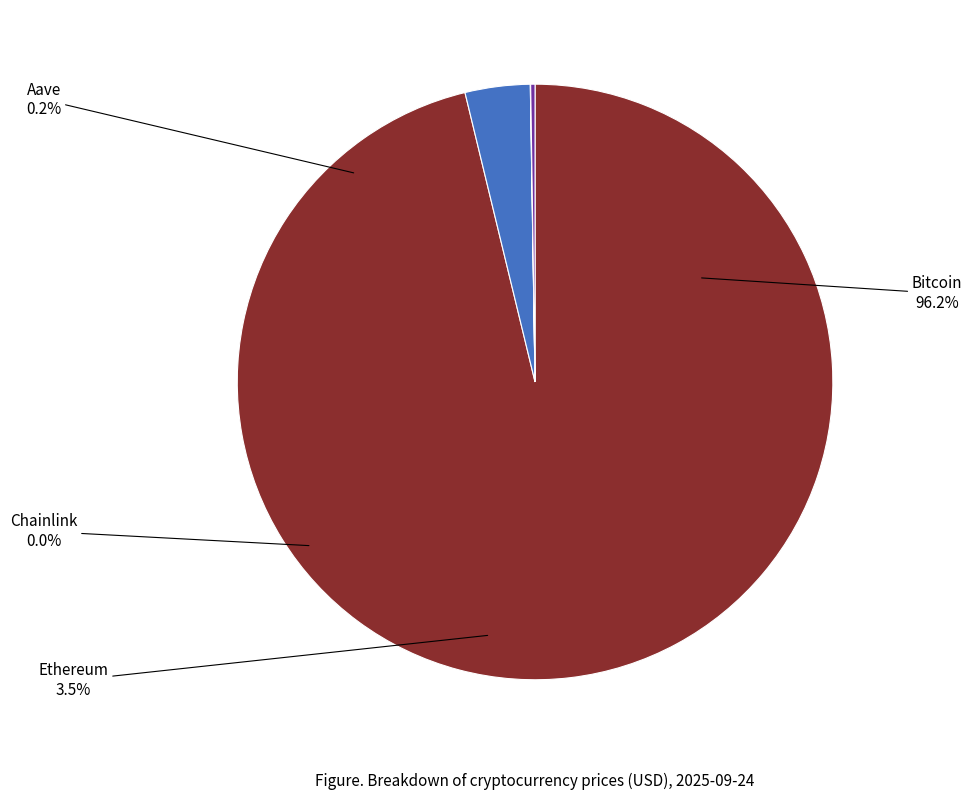

Is it true that Bitcoin is 84% of the pie?

False